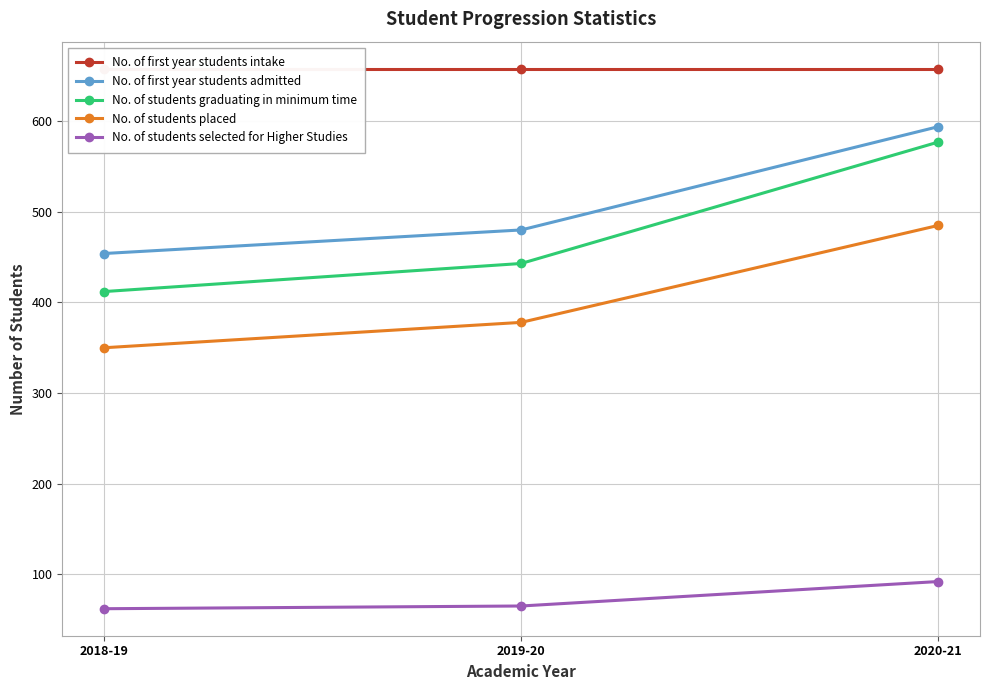

What is the difference between the No. of students selected for Higher Studies values at 2020-21 and 2018-19?

30